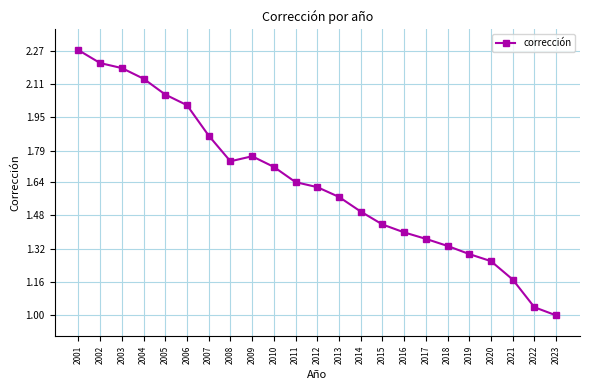

Is it true that the value at 2019 is 1.3?

True